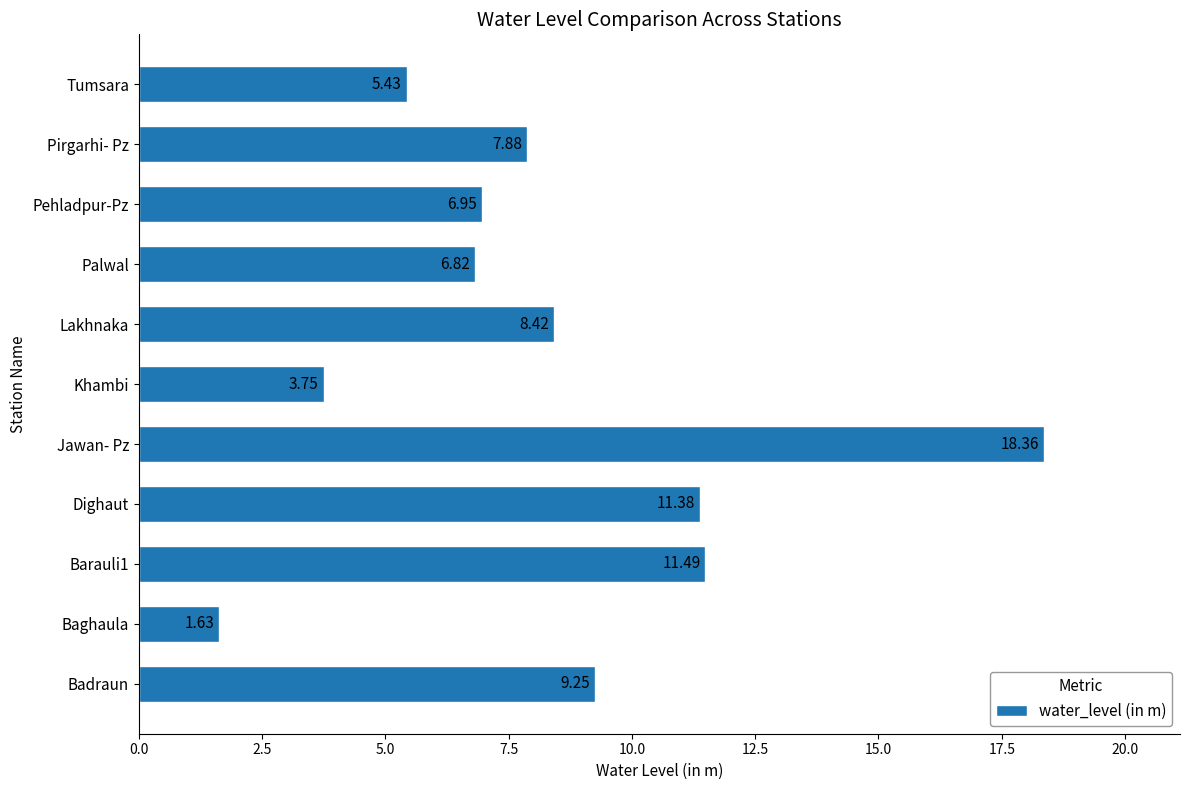

How many bars are there in total?

11